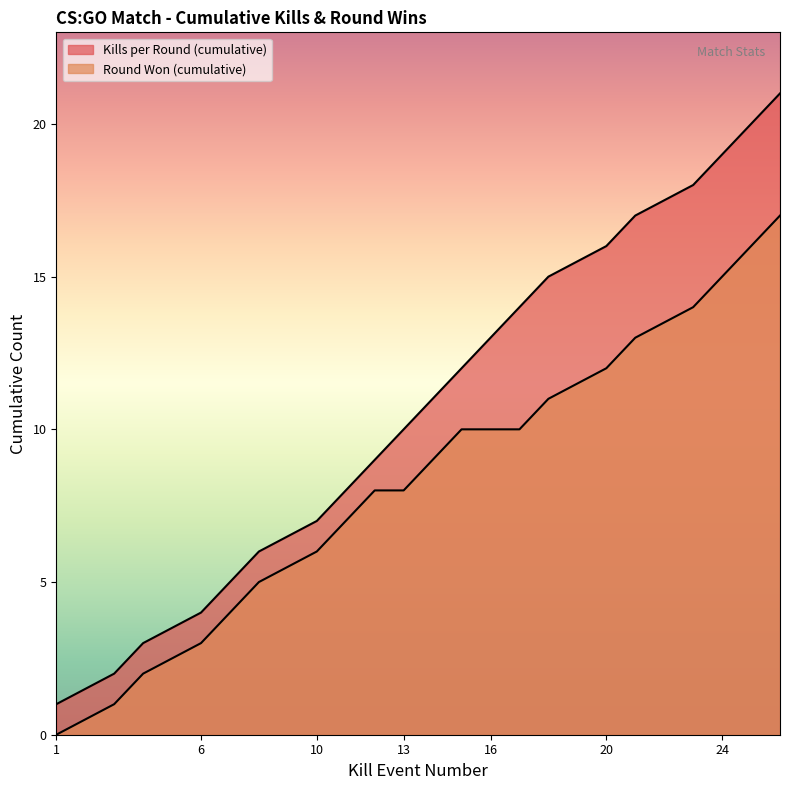

Is it true that Kills per Round (cumulative) equals 7 at 17?

False